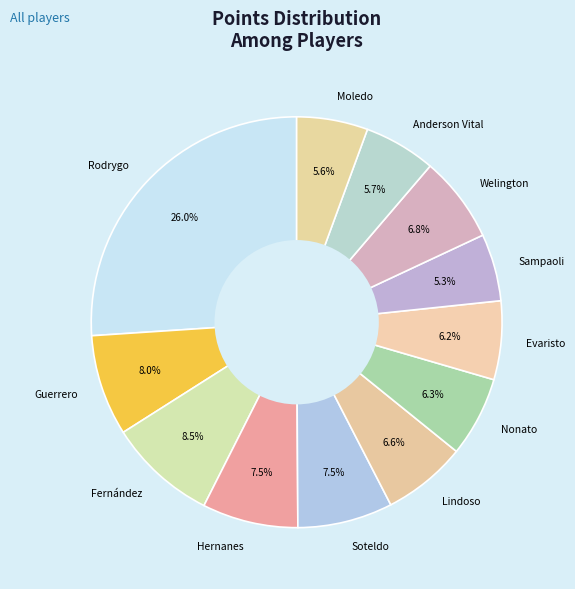

What portion of the pie excludes Guerrero?

92.0%